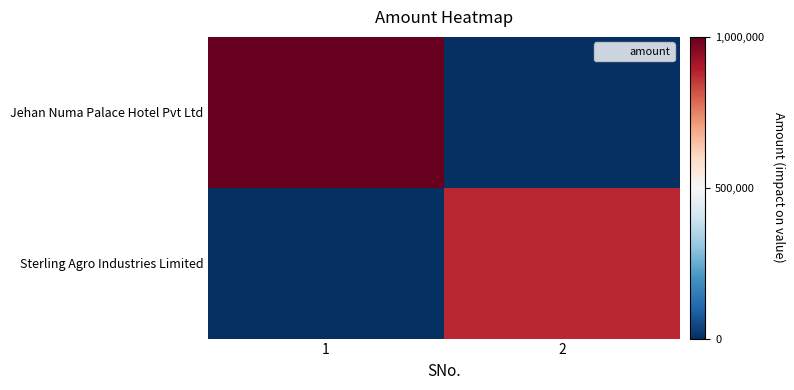

What is the spread (max minus min) of values at 1?

1000000